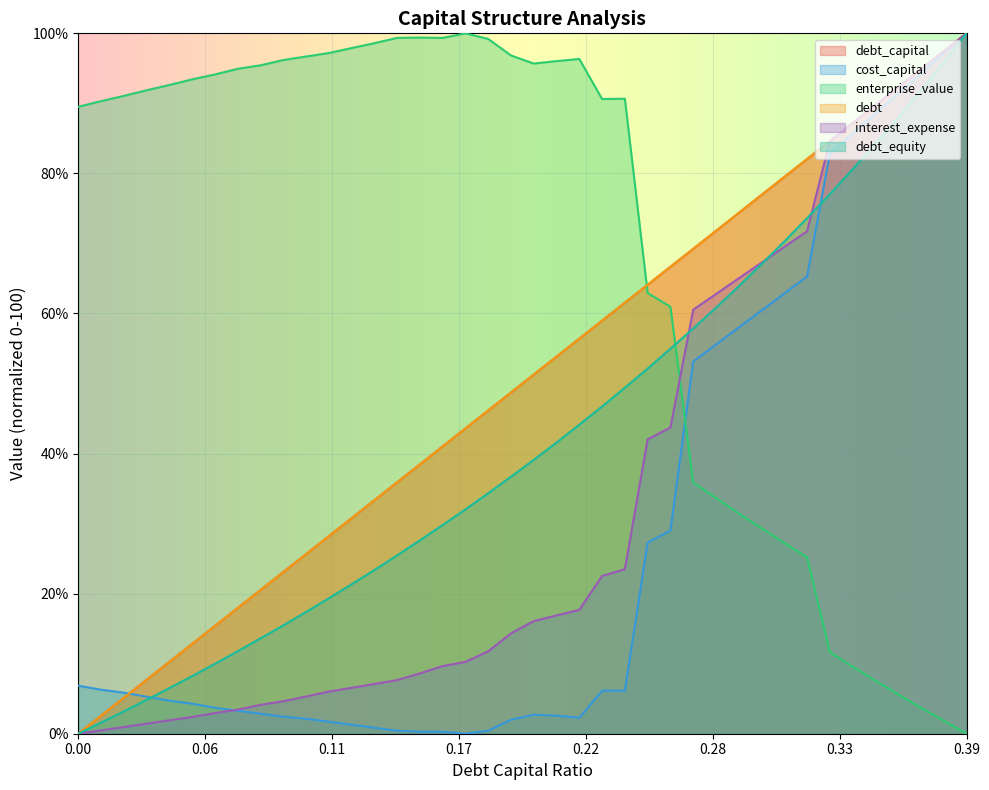

True or false: debt and cost_capital cross at least once.

True